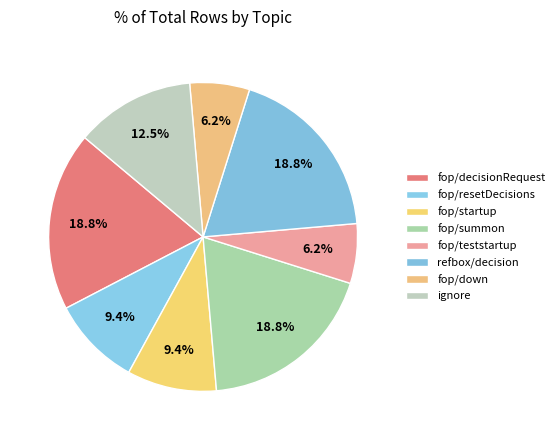

To the nearest percent, what is the combined percentage of fop/startup and fop/teststartup?

16%